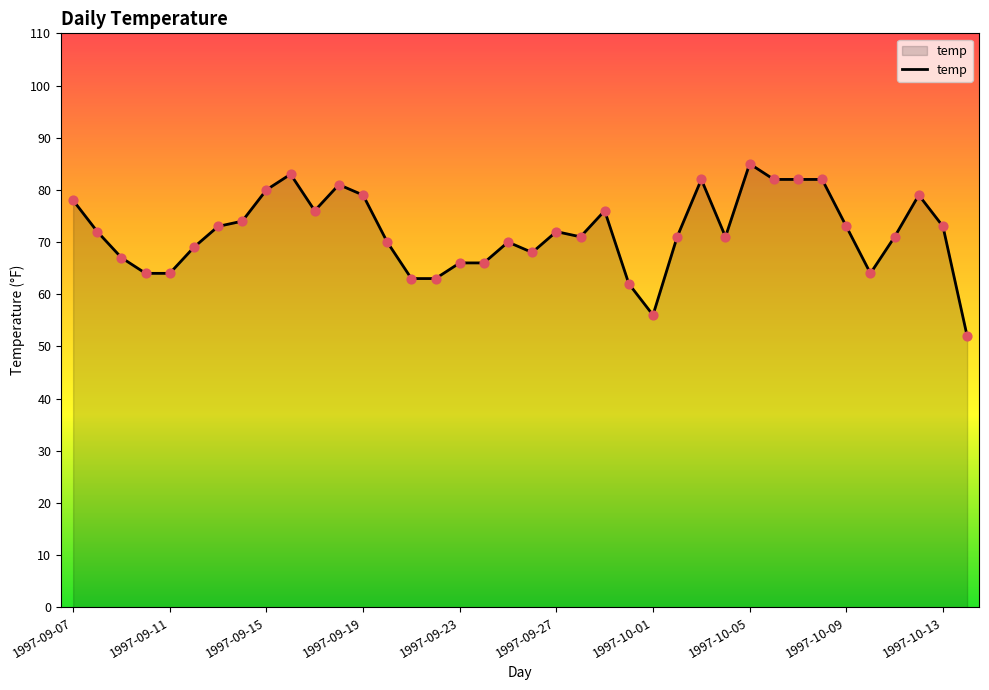

What is the difference between the maximum and minimum values?

33